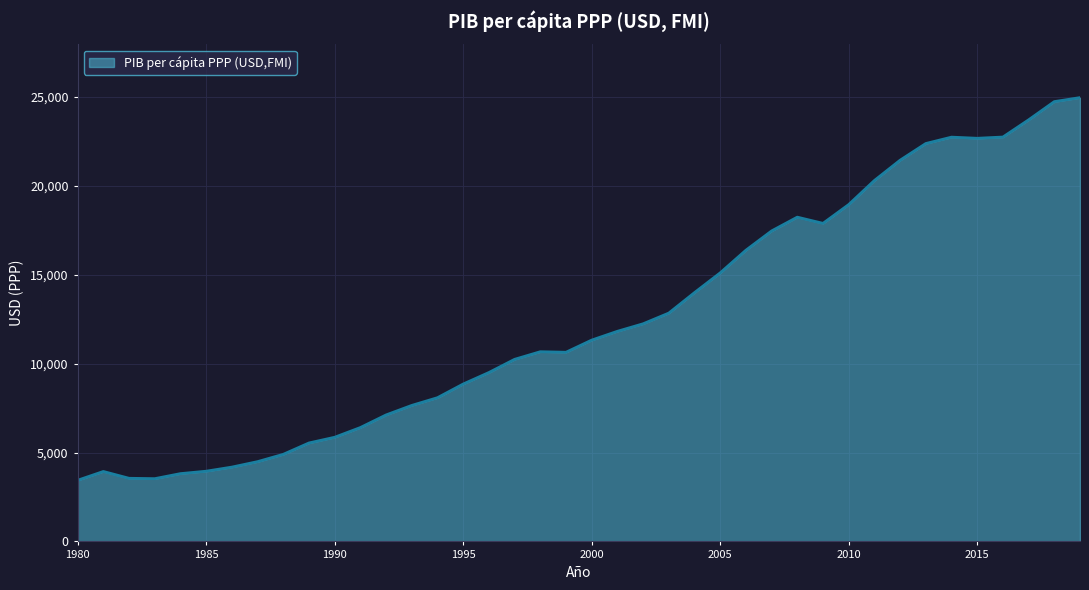

What is the greatest value displayed?

24969